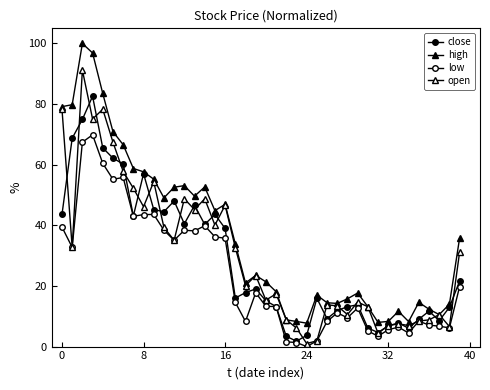

What is the label of the 13th point from the right?

27